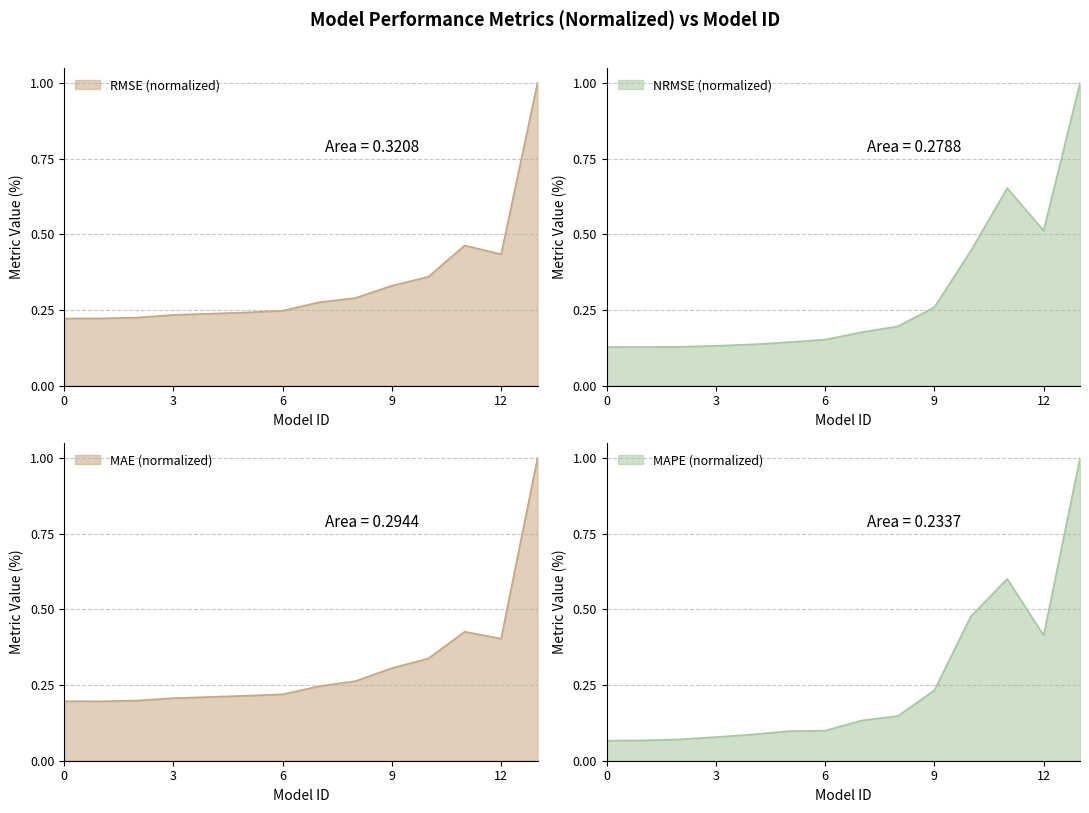

Rank the series by their average value, from lowest to highest.

MAPE, NRMSE, MAE, RMSE